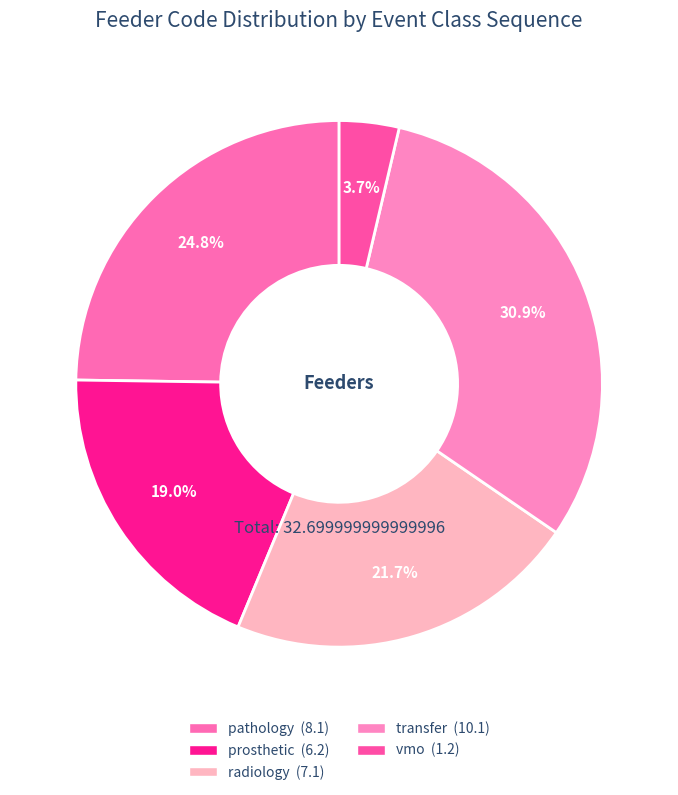

Which slice is the largest?

transfer